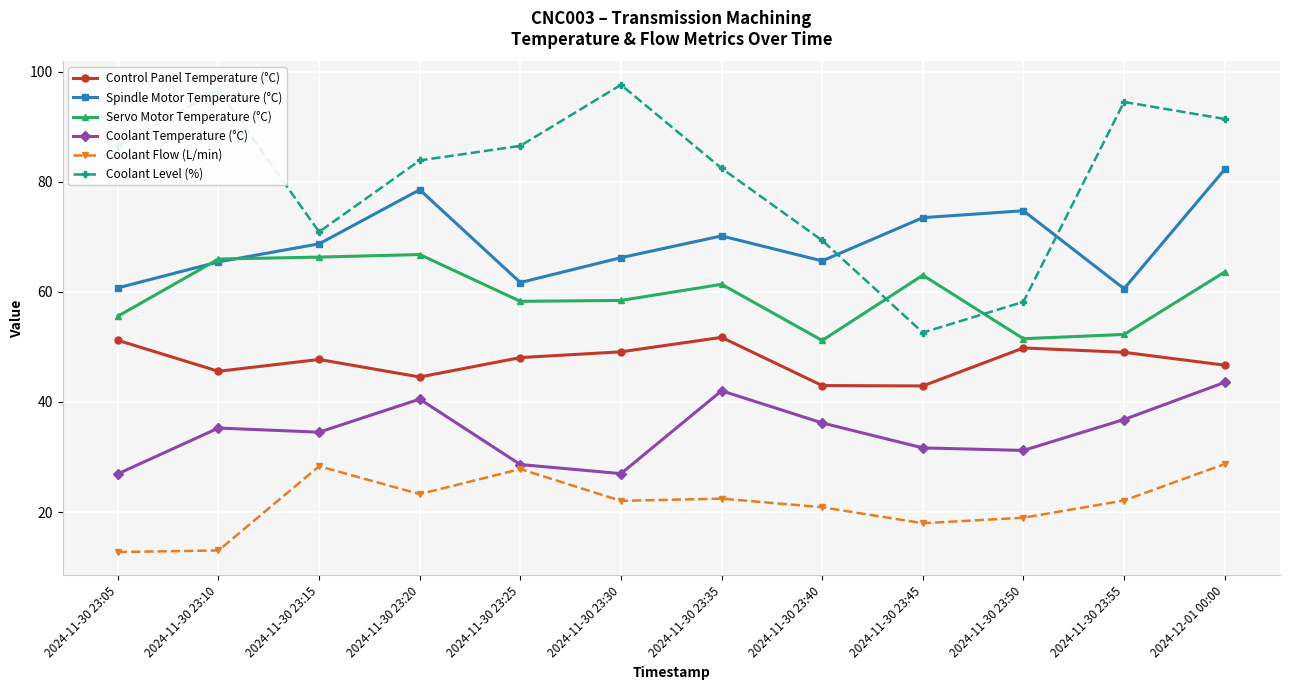

What position from the right is 2024-11-30 23:55?

2